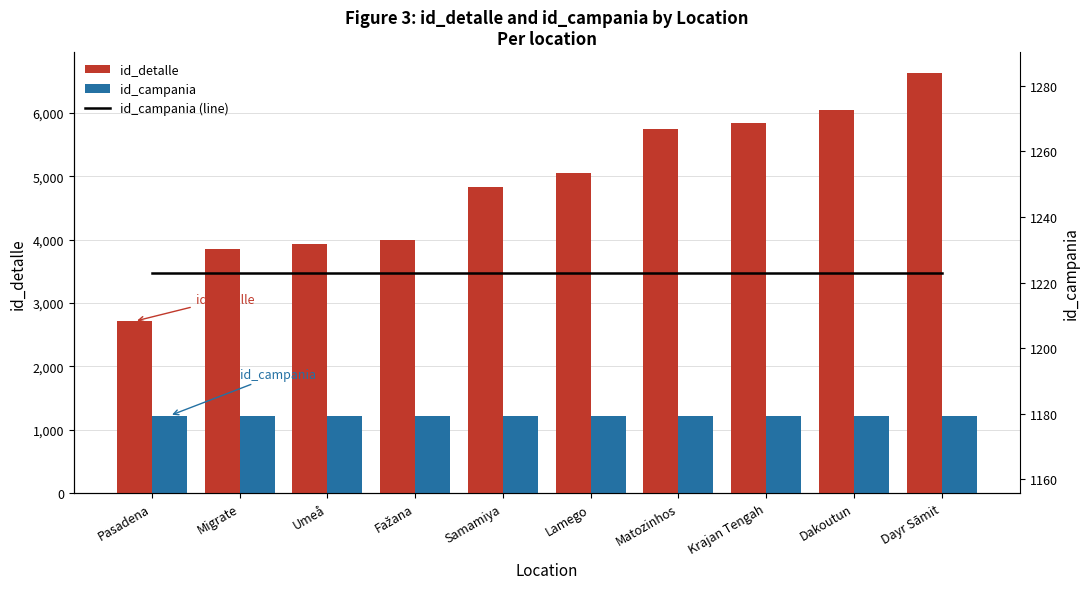

What is the average value of the id_campania (line) series?

1223